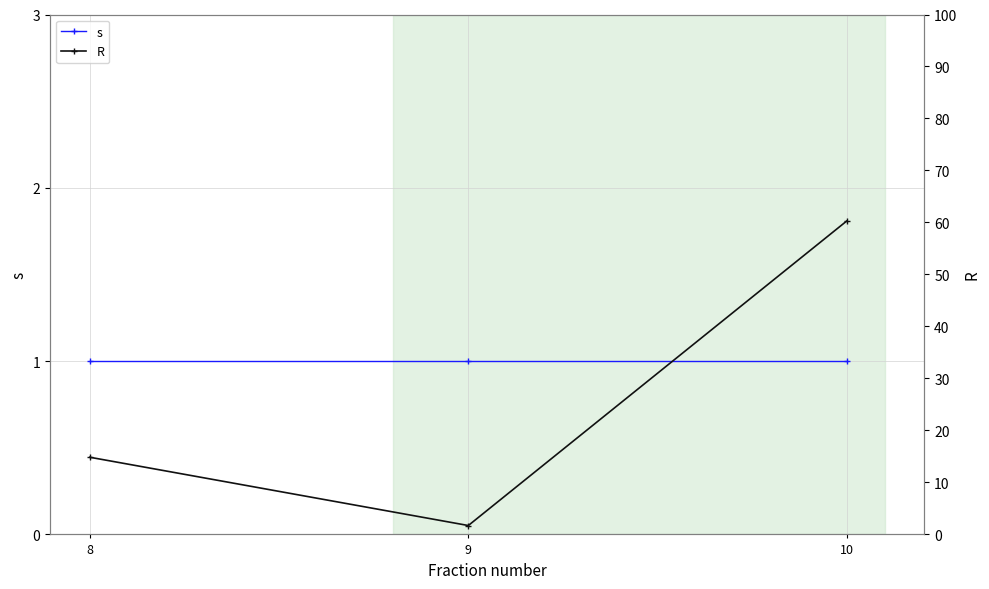

What is the value of the s point at the 3rd from the left?

1.0